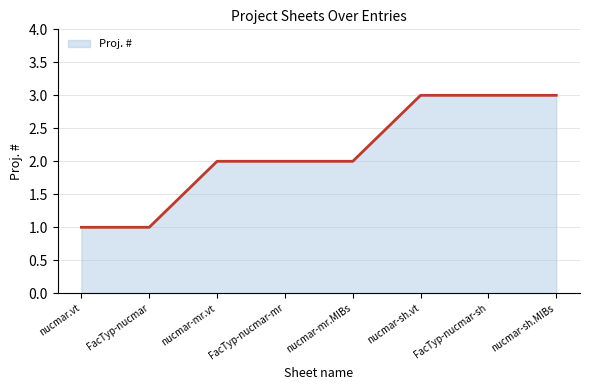

What is the smallest value displayed?

1